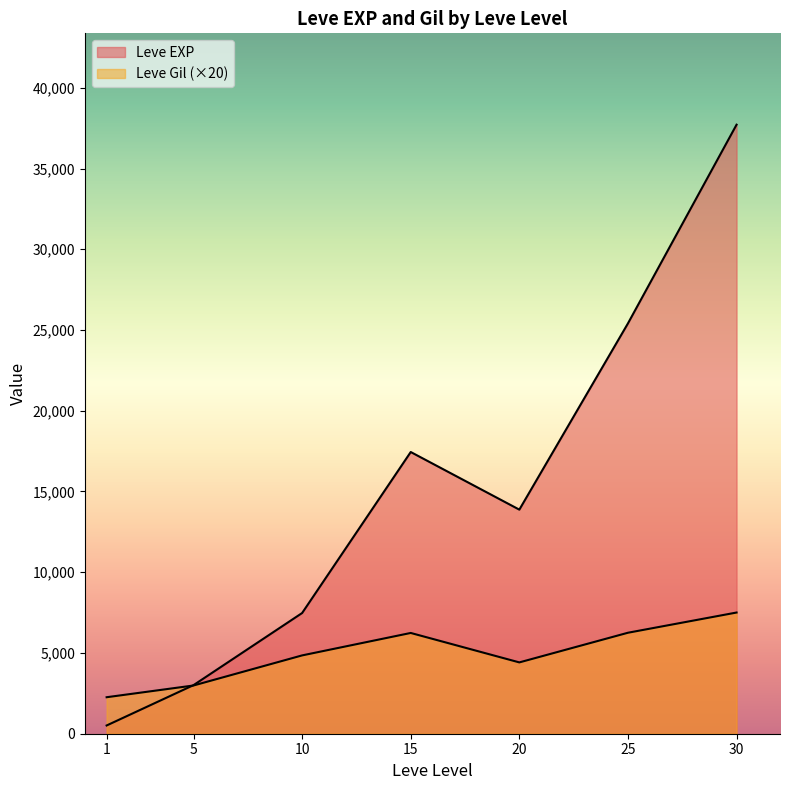

Rank the series at 25 from highest to lowest value.

Leve EXP, Leve Gil